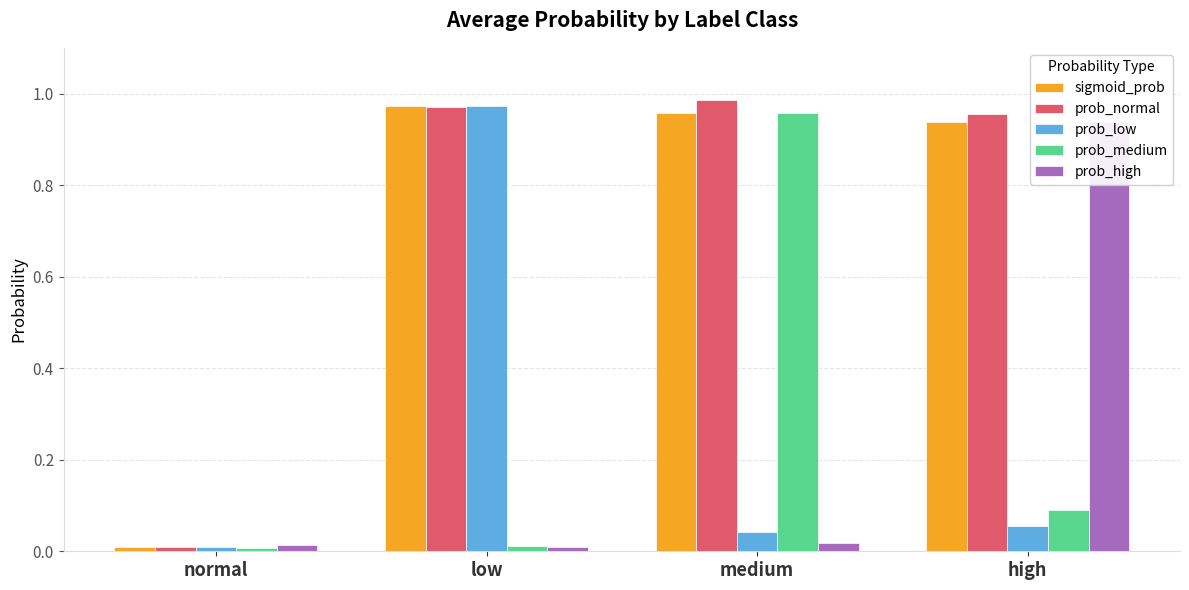

What is the maximum value for prob_normal?

1.0